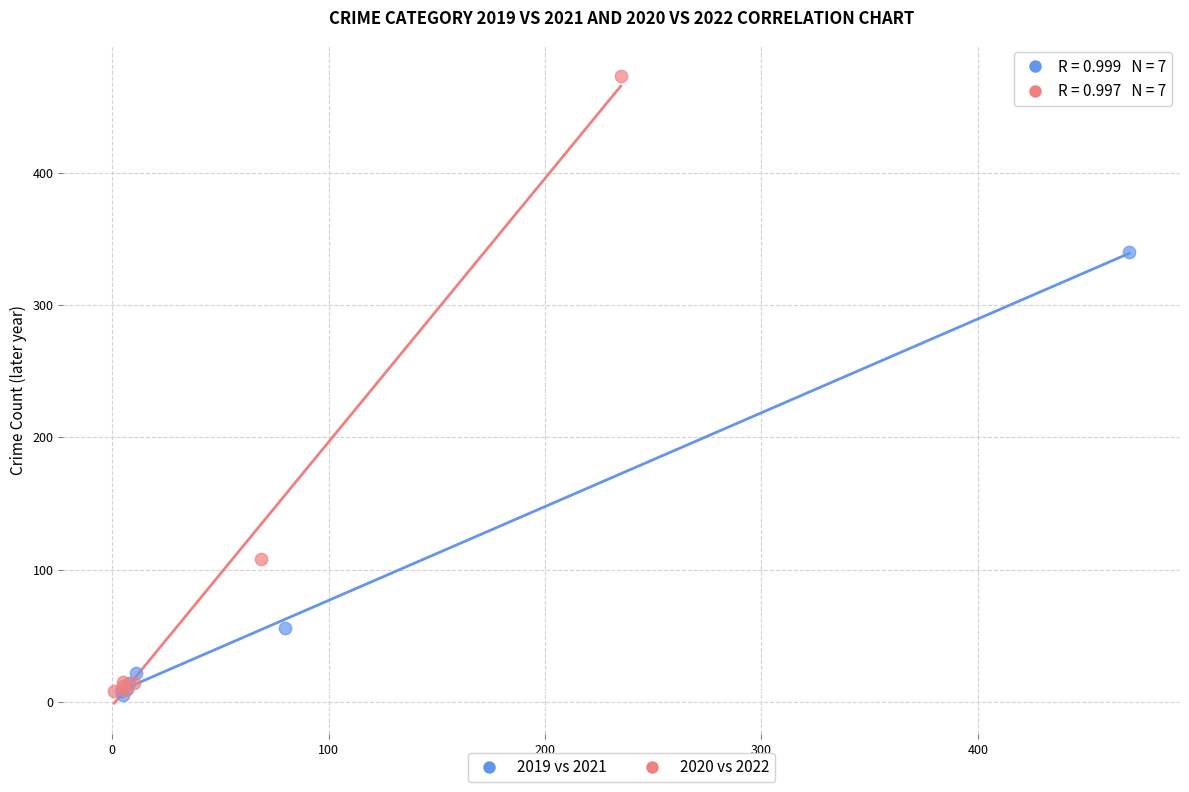

Which series has the widest spread of Y values?

2020 vs 2022